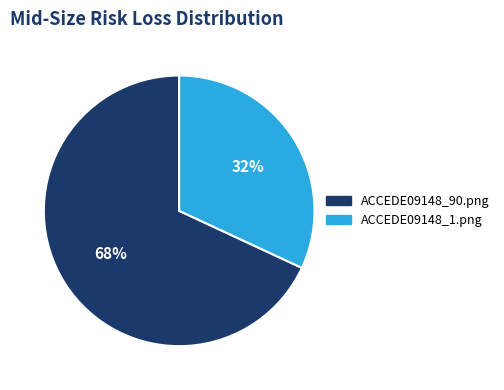

To the nearest percent, what percentage of the pie is ACCEDE09148_90.png?

68%